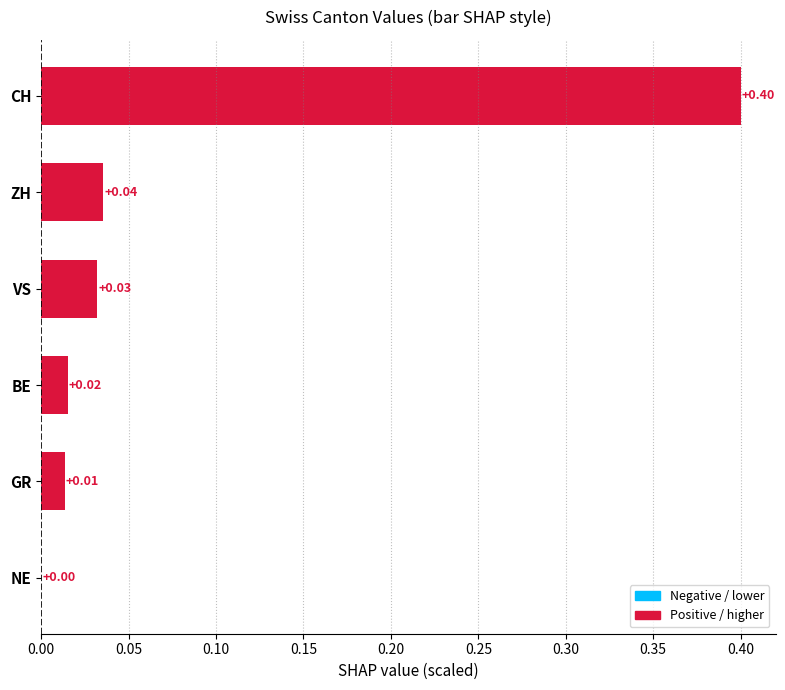

How many values are above zero?

5